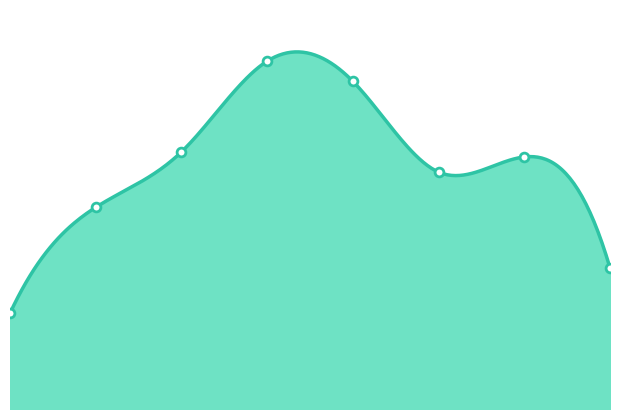

Approximately how many times larger is the value at 5 compared to 2?

0.9